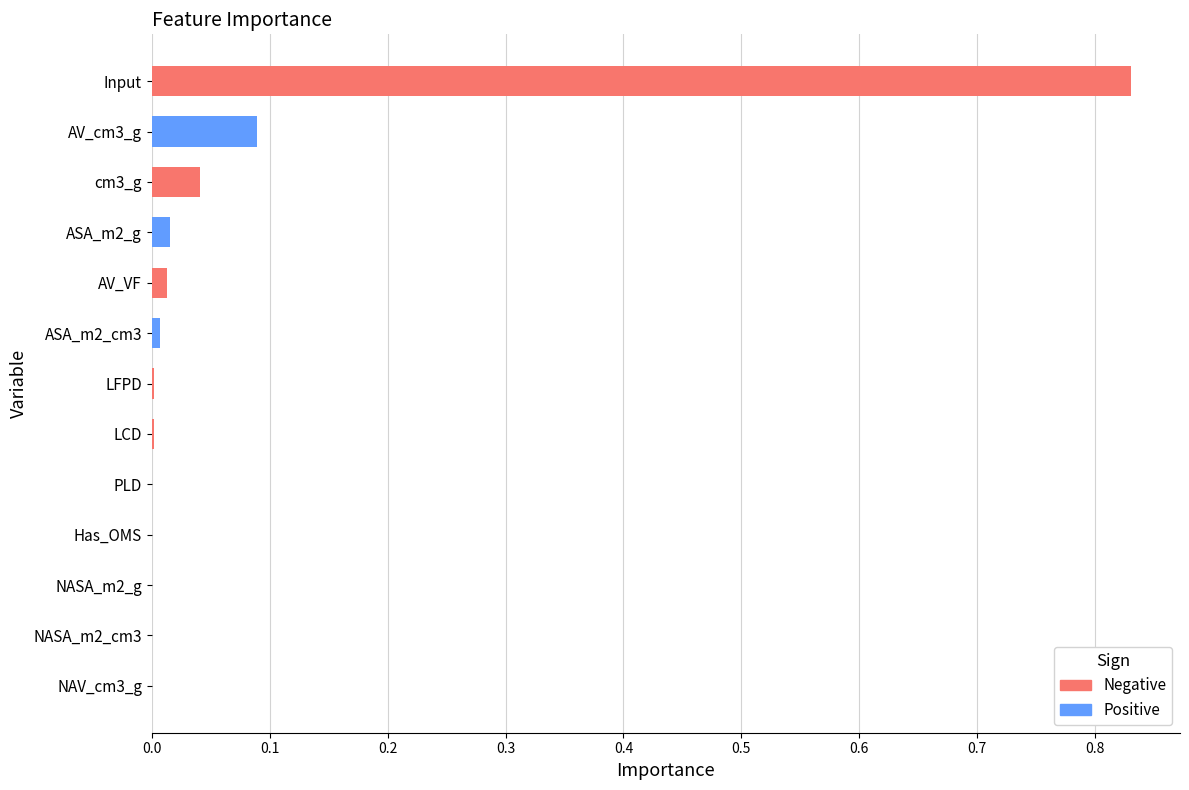

Reading right to left, list all the values displayed in this chart.

Negative: 0.8	0.0	0.0	0.0	0.0	0.0	0.0	0.0	0.0	0.0	0.0	0.0	0.0
Positive: 0.0	0.1	0.0	0.0	0.0	0.0	0.0	0.0	0.0	0.0	0.0	0.0	0.0